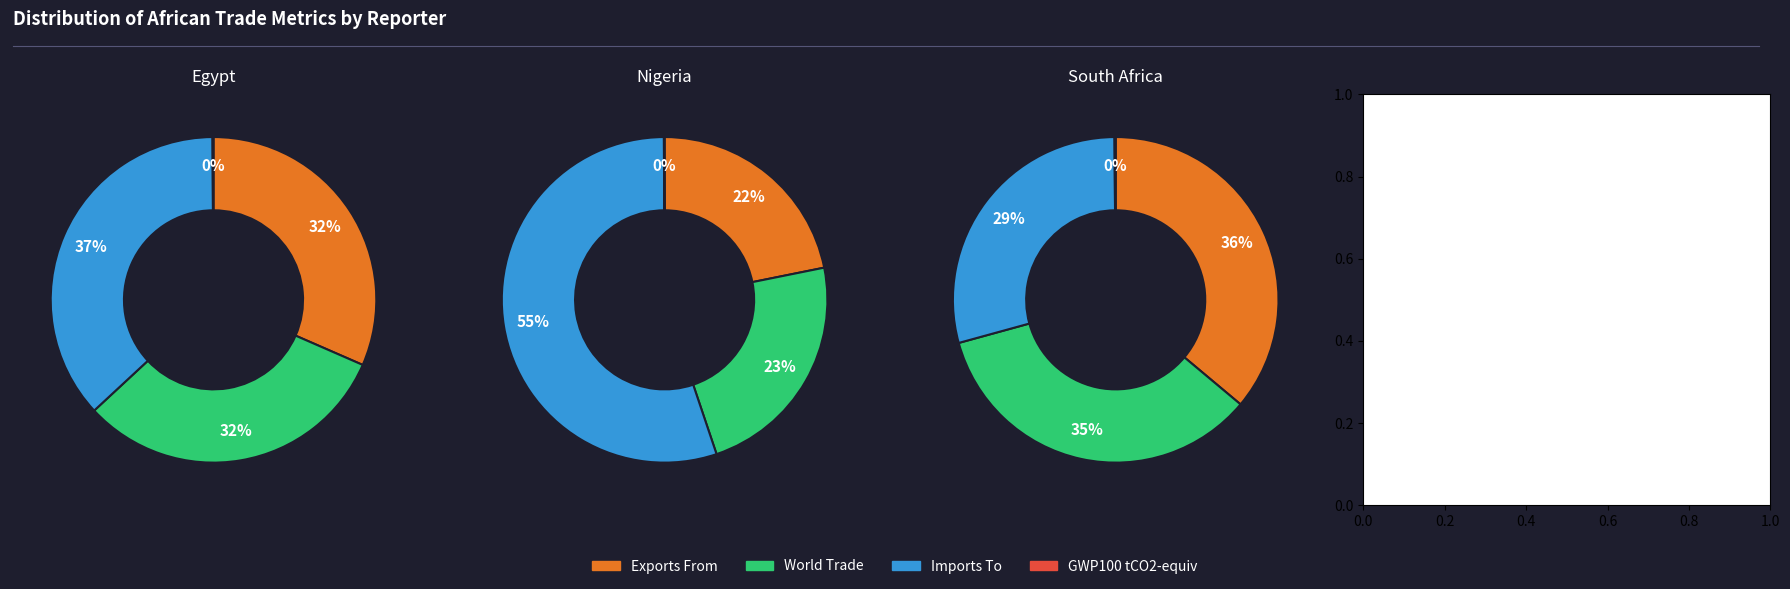

How many segments does this pie chart have?

3